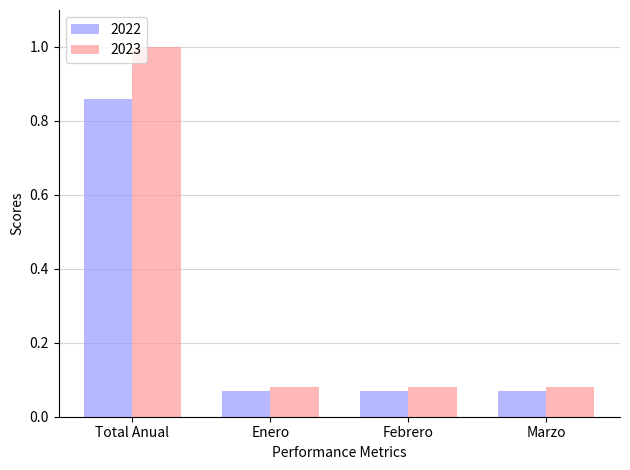

The value of 2022 at Total Anual is 1.4. True or false?

False